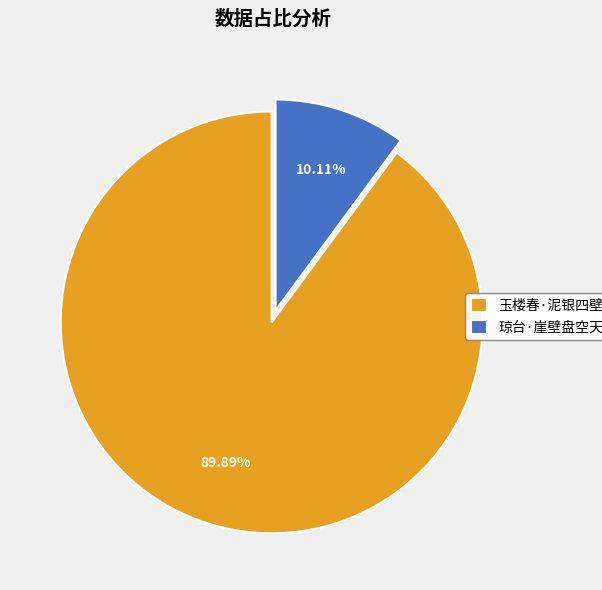

To the nearest percent, what is the difference between the largest and smallest slice percentages?

80%